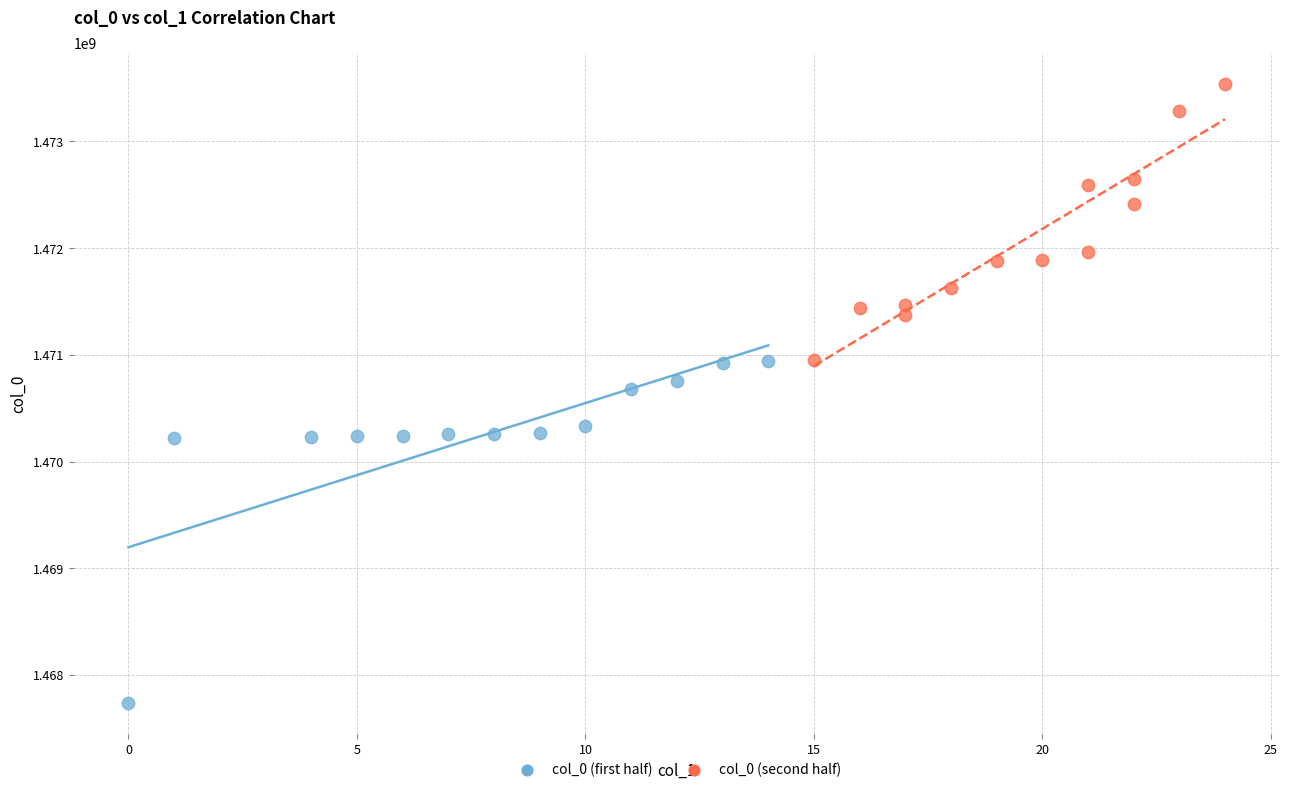

Which series reaches the maximum Y coordinate?

col_0 (second half)